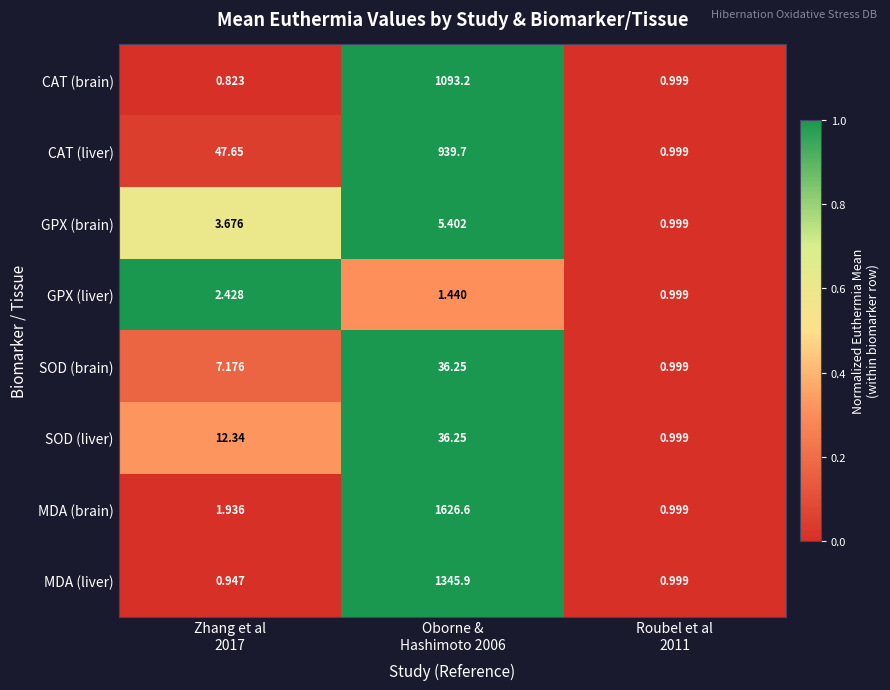

Which series changed the most between Zhang et al
2017 and Roubel et al
2011?

CAT (liver)